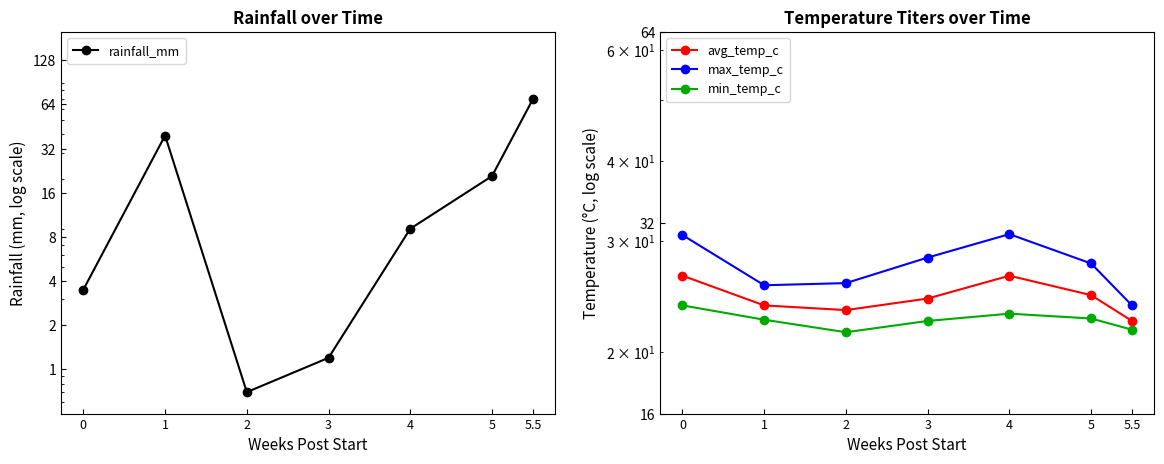

At how many categories does at least one series exceed 20?

7